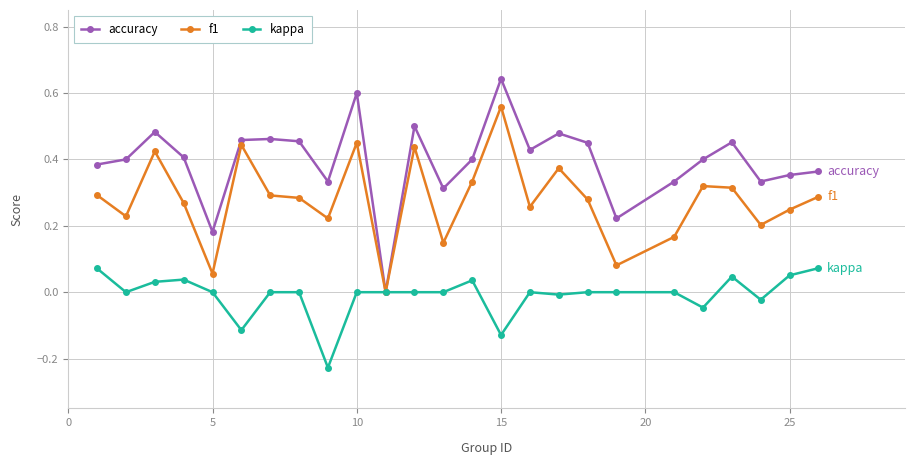

Which series has the largest total across all categories?

accuracy